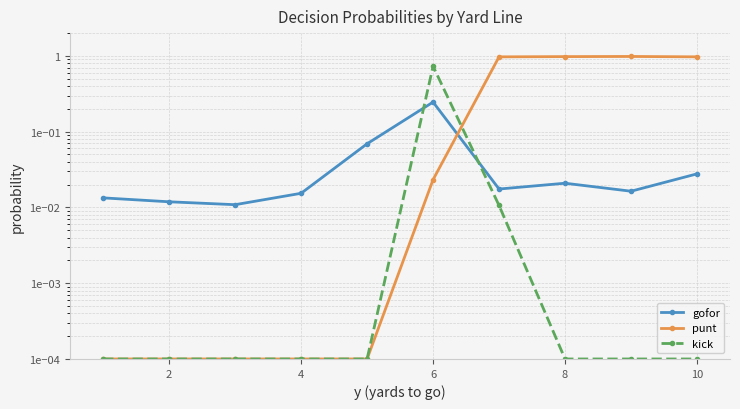

How many lines are shown in the chart?

3